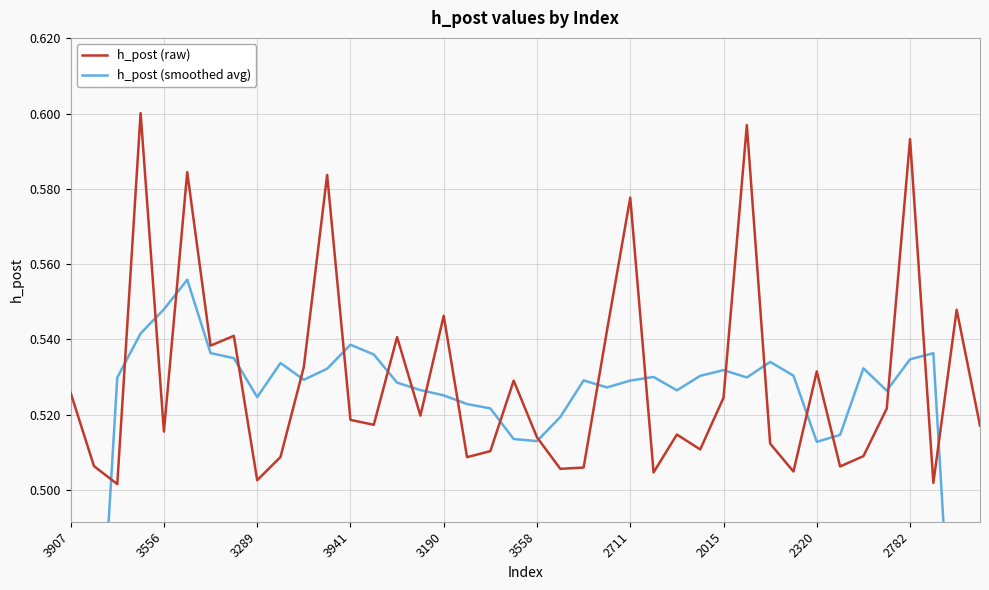

Is it true that h_post (raw) equals 0.3 at 27?

False